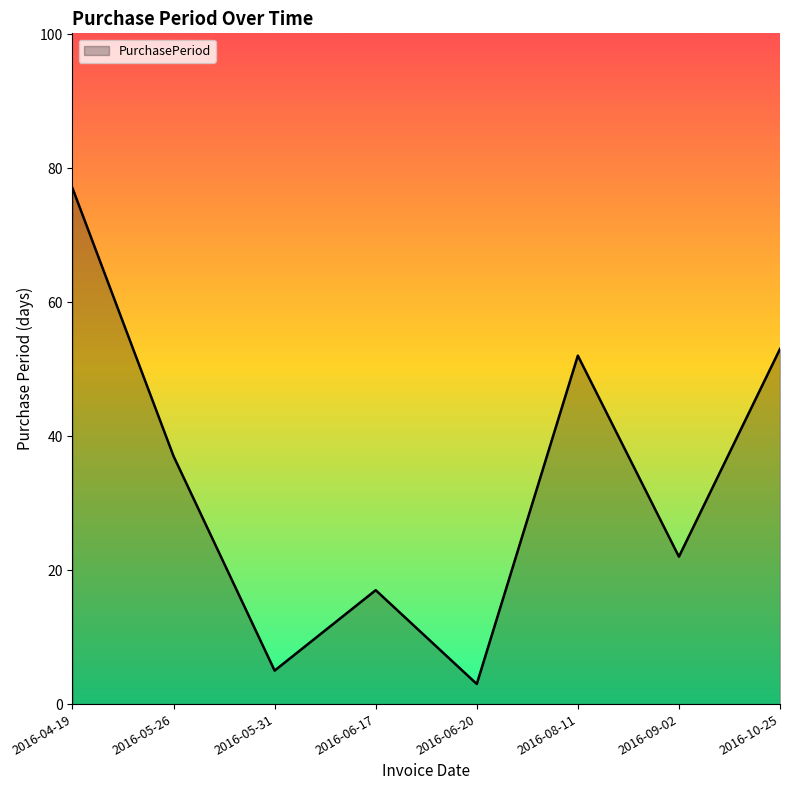

The value at 2016-10-25 is 91. True or false?

False